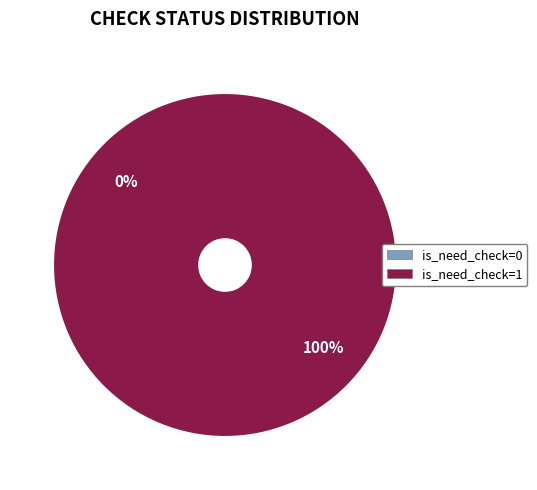

Rank the categories by value from lowest to highest.

is_need_check=0, is_need_check=1